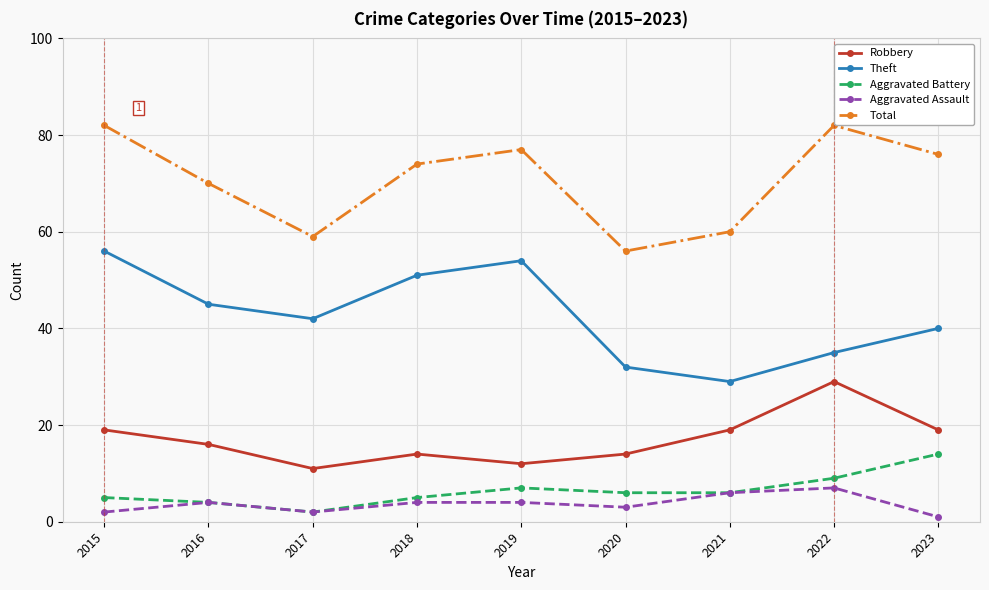

What is the difference between the second highest and minimum values in the Aggravated Battery series?

7